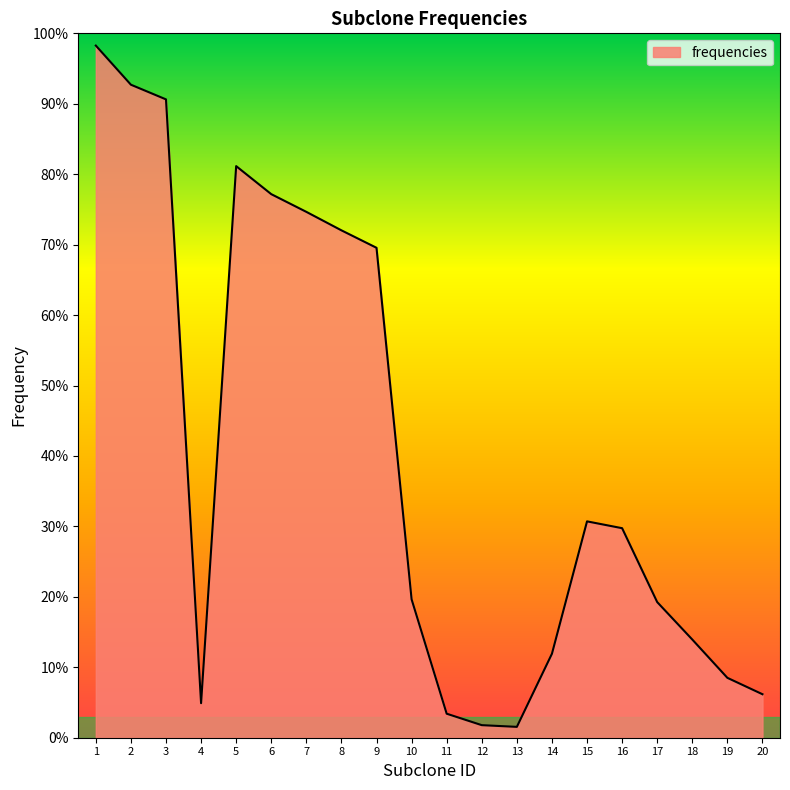

At which category does the chart reach its minimum across all series?

13